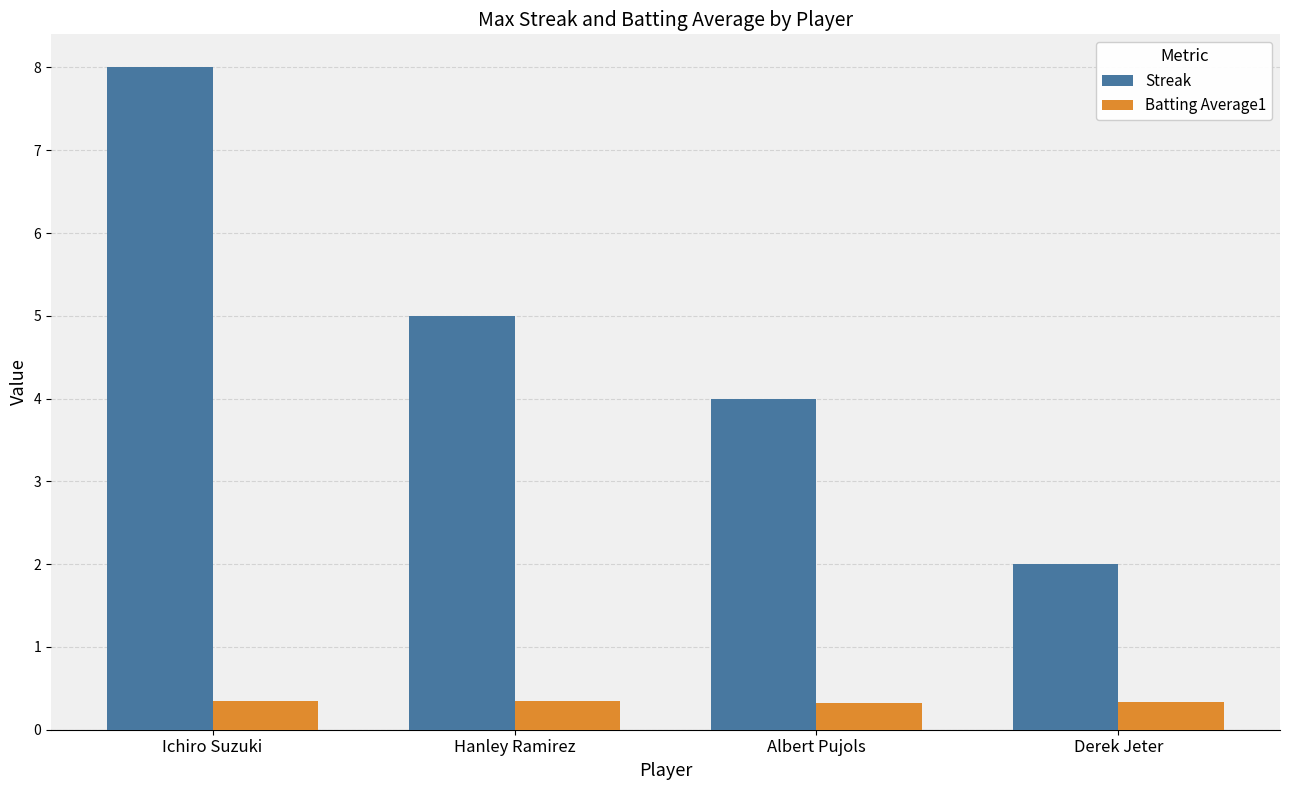

List the series in order of their overall mean, highest first.

Streak, Batting Average1